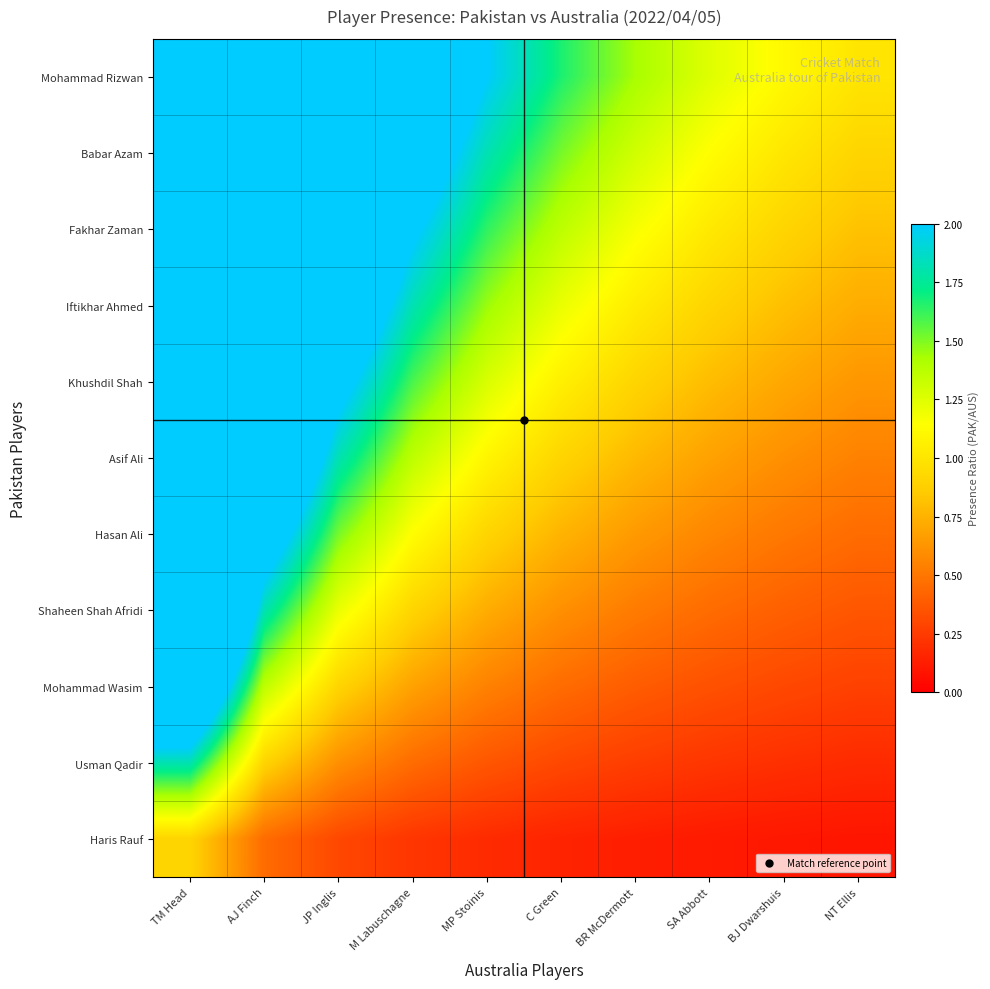

What is the total value across all series at C Green?

10.0